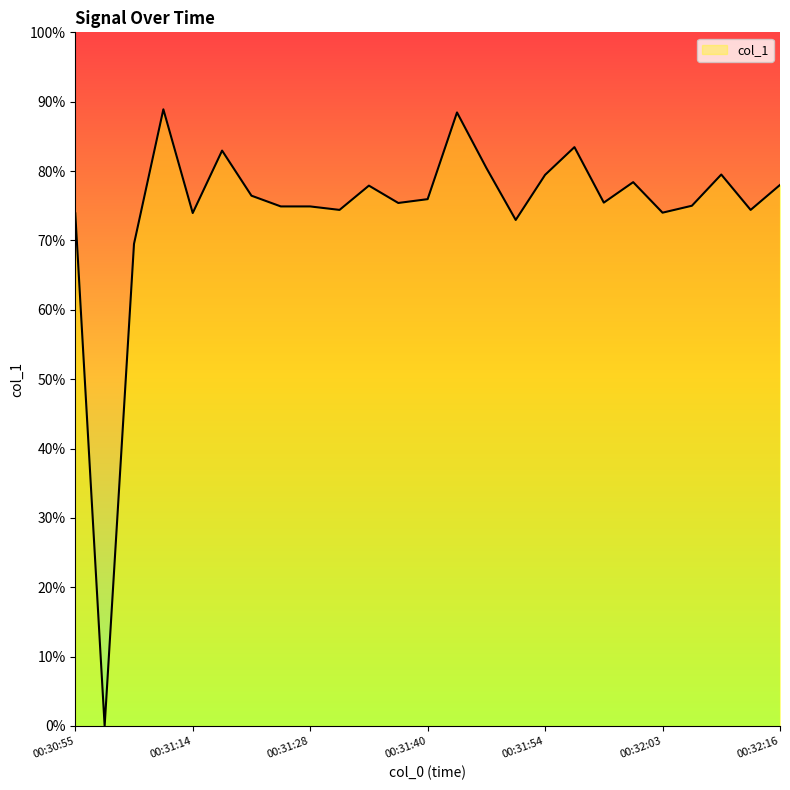

What is the label of the 2nd point from the right?

00:32:11